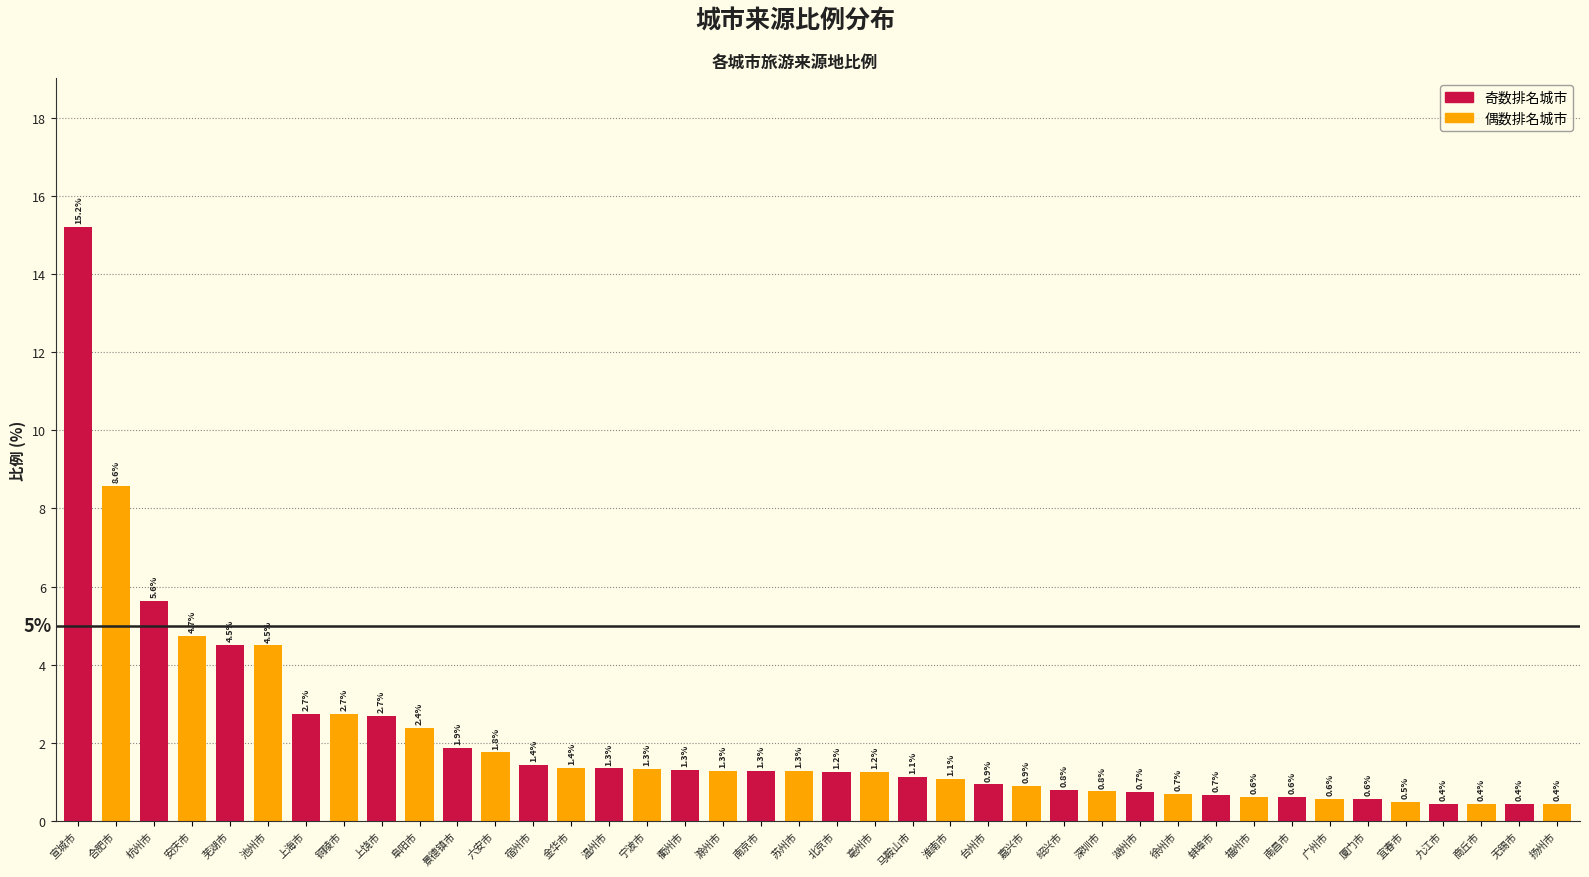

What is the value of the 28th bar from the left?

0.8